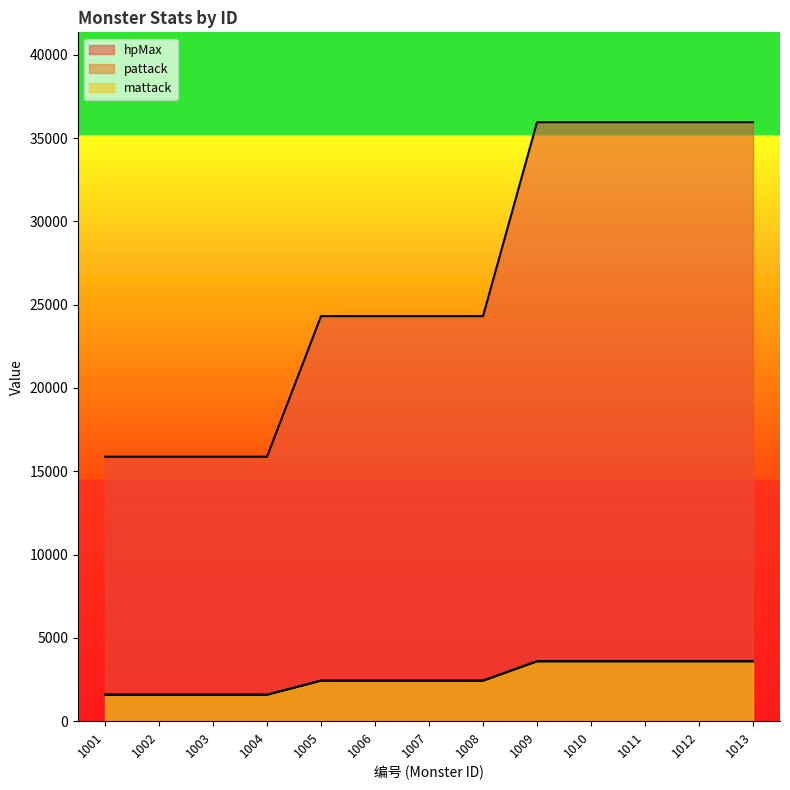

The hpMax series shows 24309 at 1007. True or false?

True